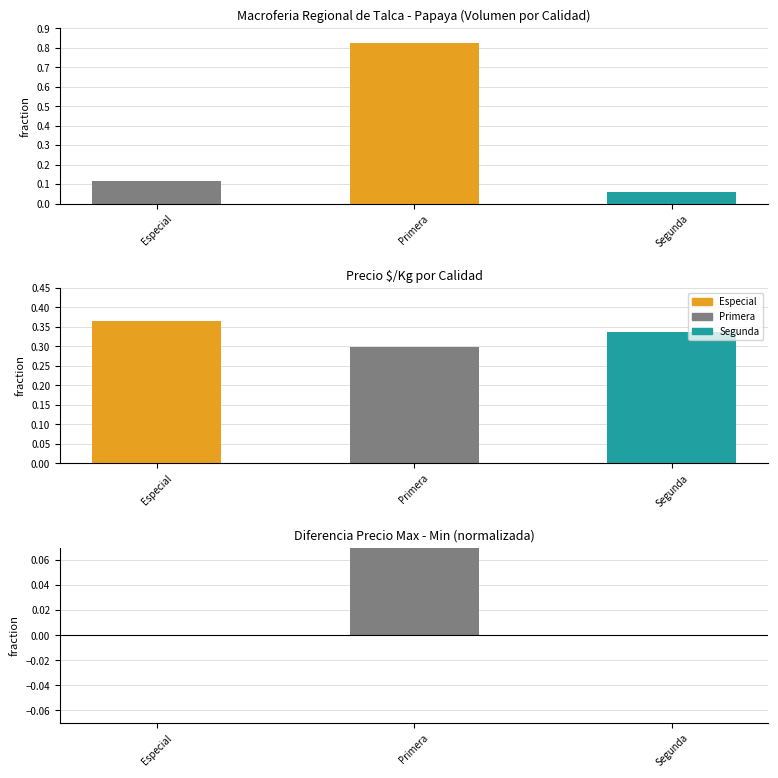

What position from the right is Especial?

3